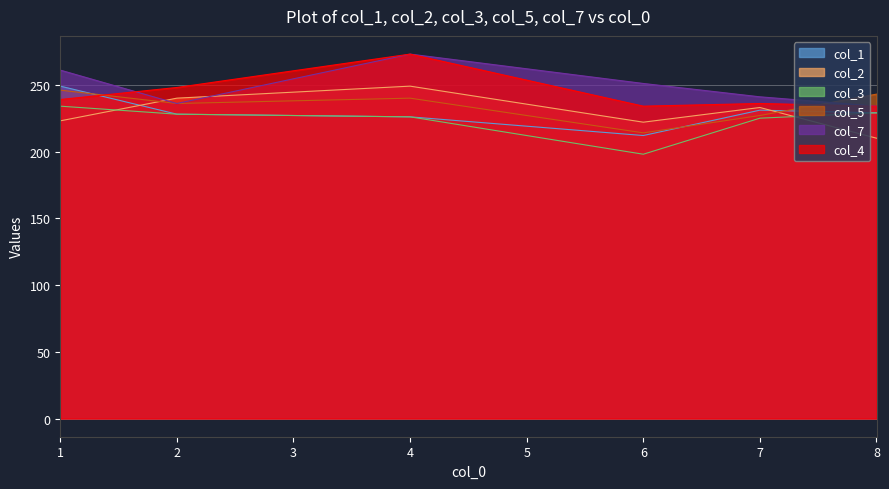

Which has a higher value, 4 or 2?

2